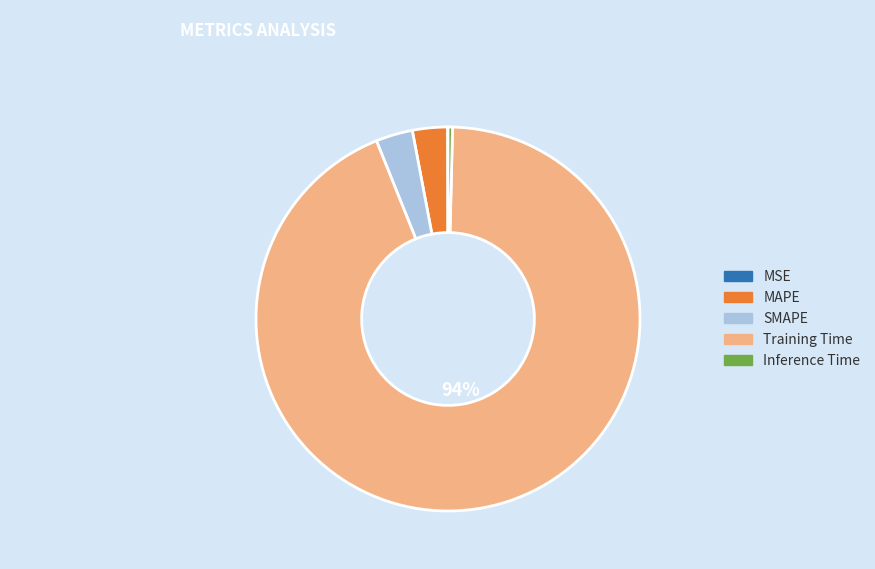

Do Inference Time and MAPE together represent more than half of the pie?

No